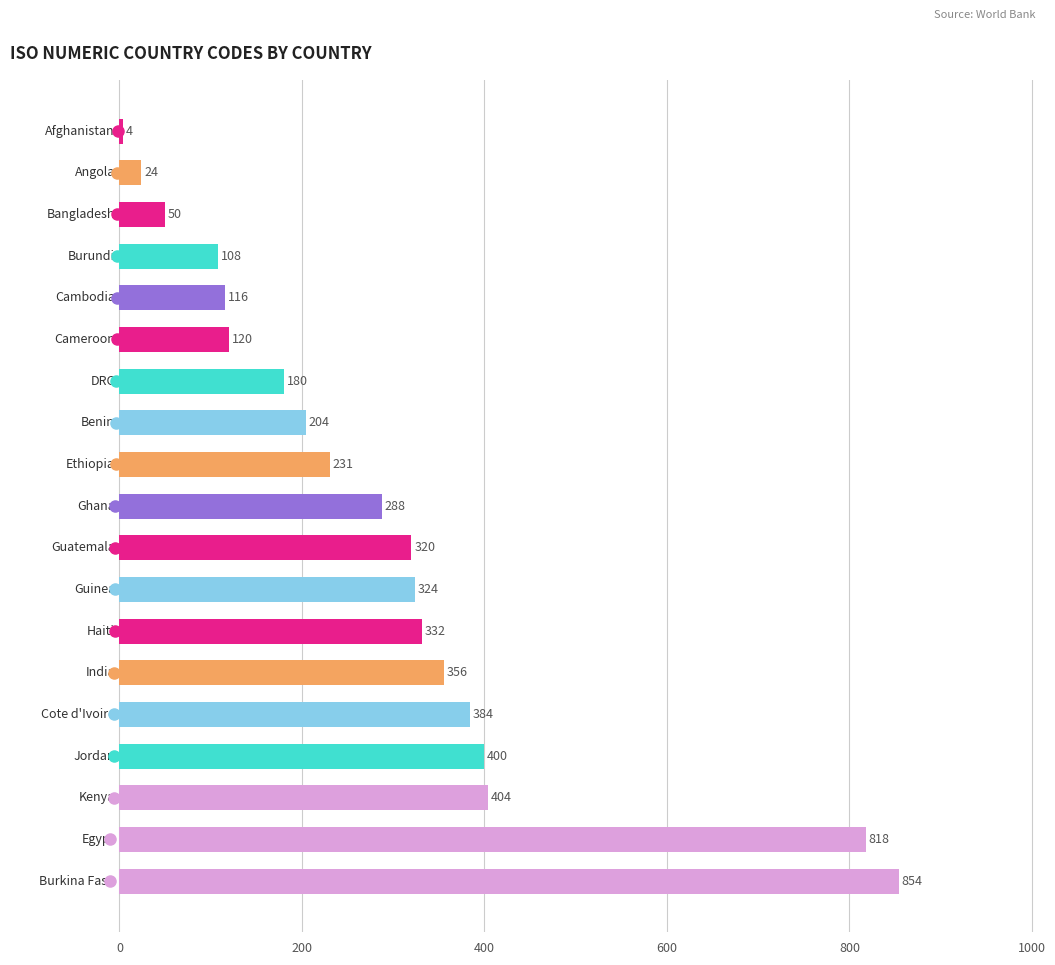

What is the difference between the maximum and minimum values?

850